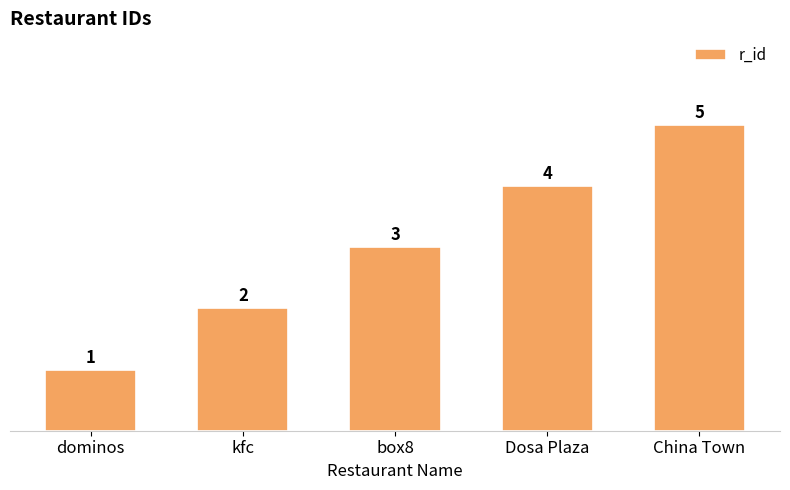

What is the label of the 4th bar from the left?

Dosa Plaza